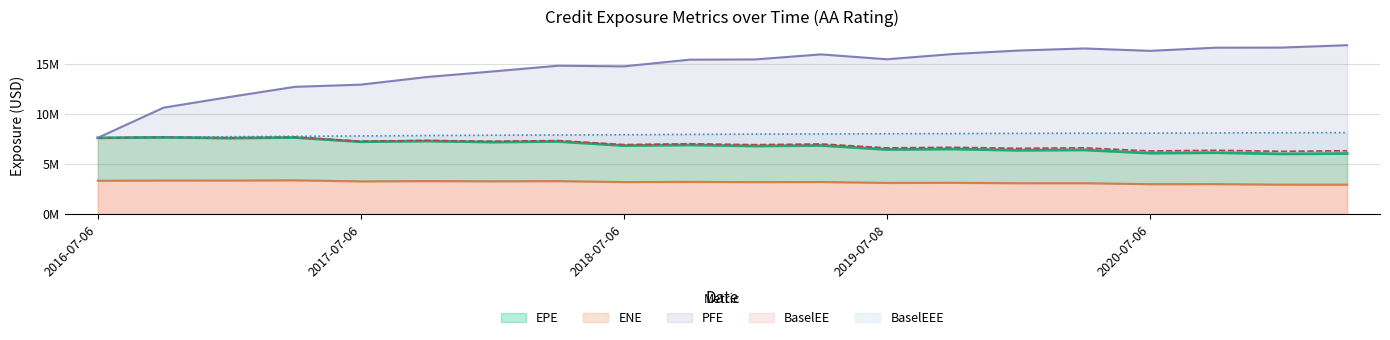

The value of ENE at 2020-01-06 is 3.1. True or false?

True